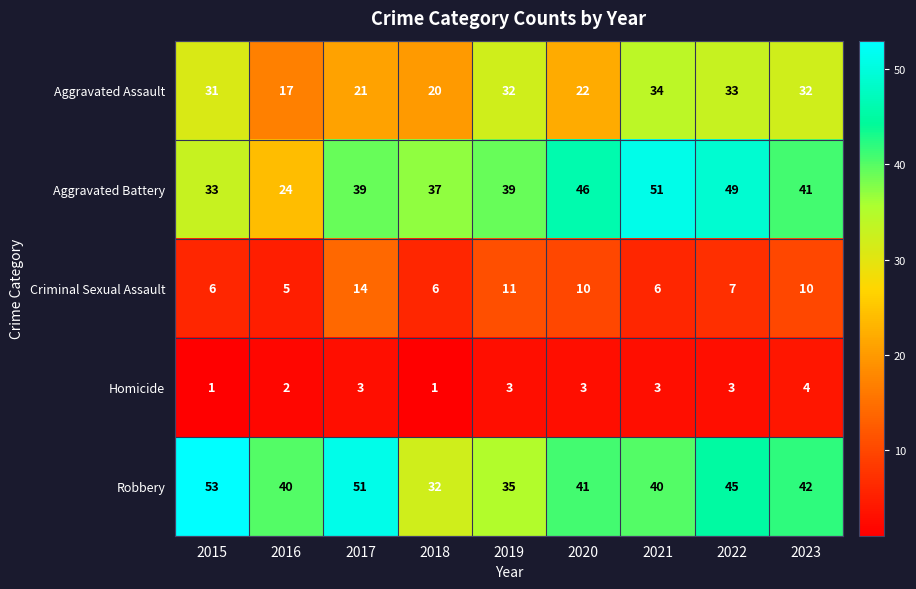

Is it true that Homicide equals 2 at 2020?

False